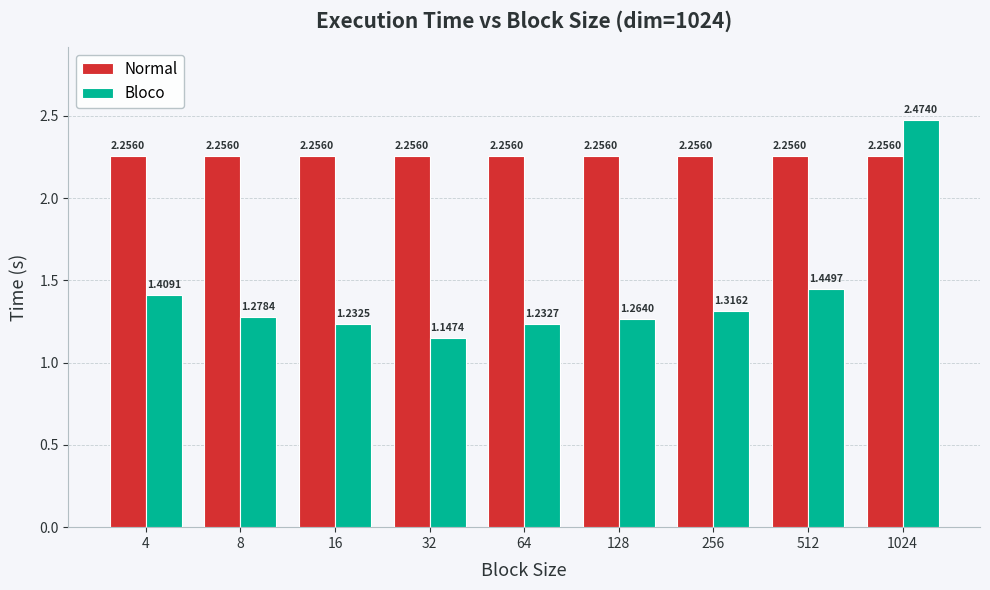

Is the value of Bloco at 256 greater than the value of Normal at 8?

No